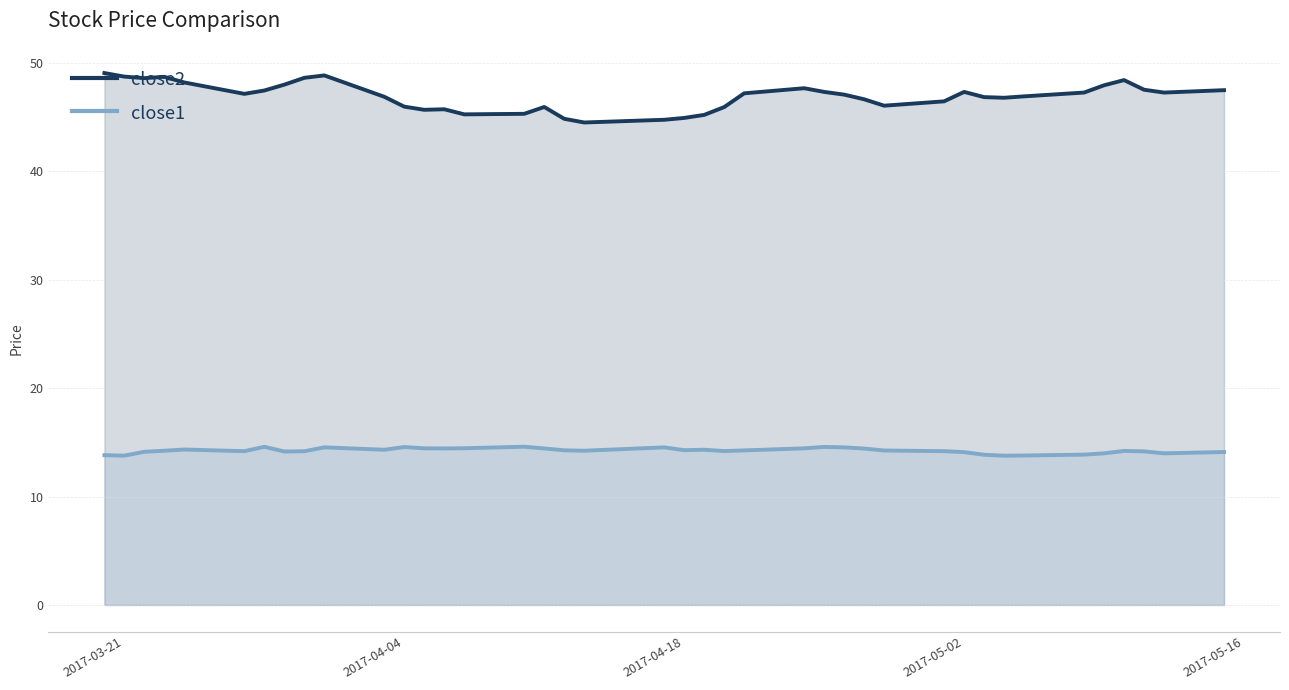

What is the greatest value displayed?

49.1